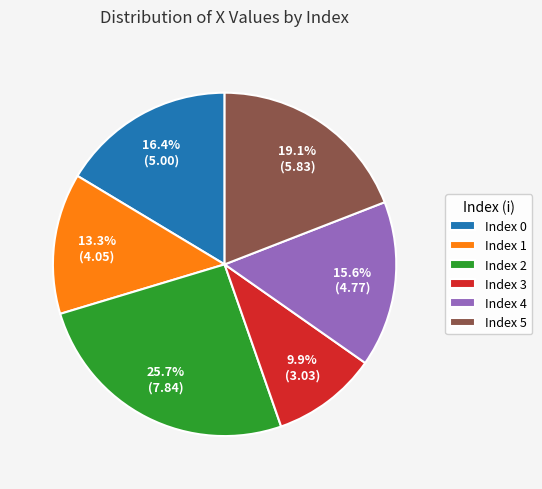

Which slice is the largest?

Index 2